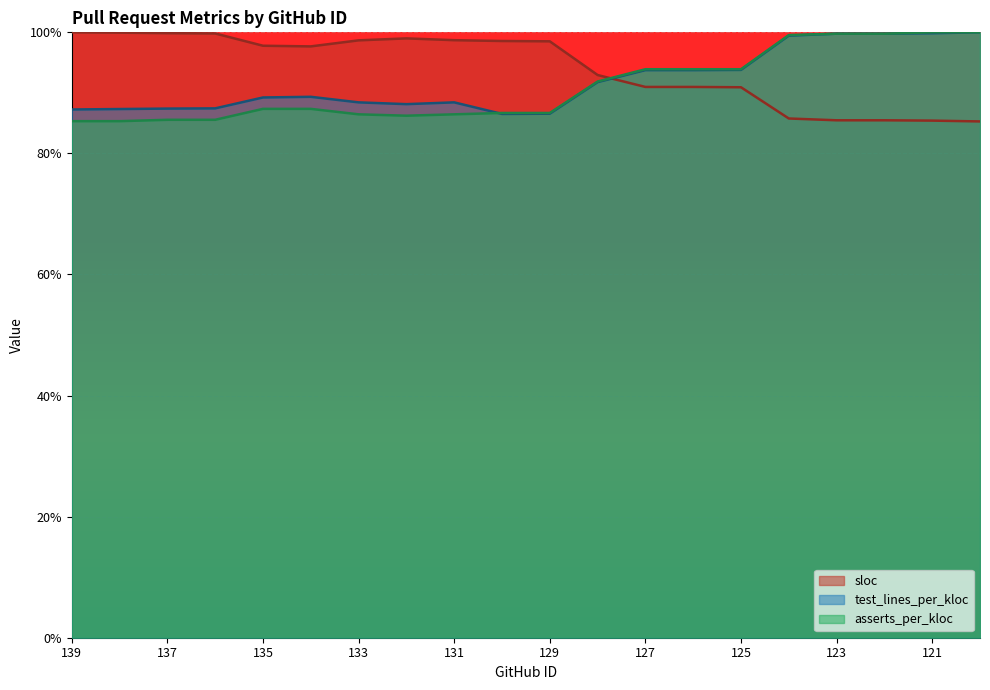

What is the sum of all sloc values?

1881.8